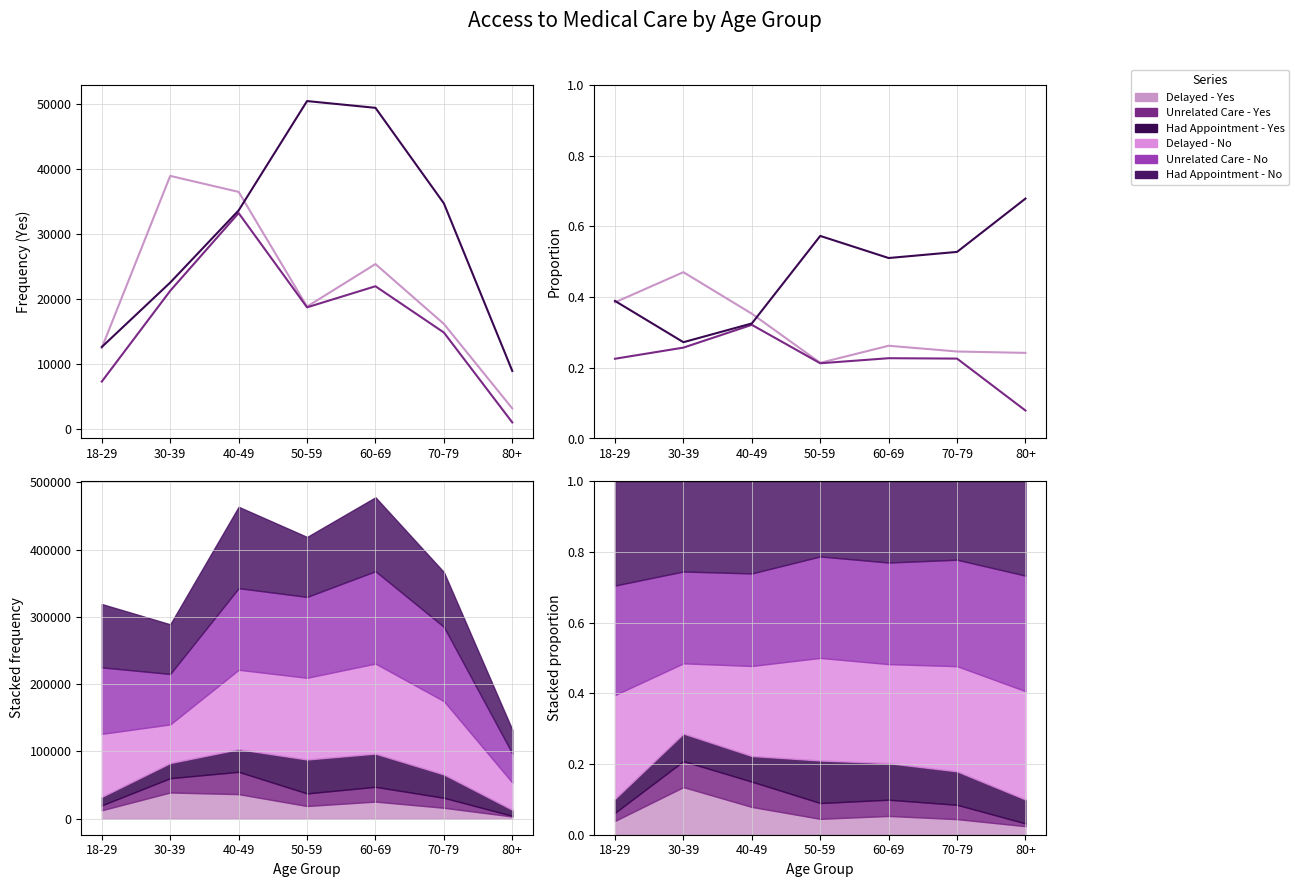

Reading left to right, list all the values displayed in this chart.

Delayed - Yes: 0.4	0.5	0.4	0.2	0.3	0.2	0.2
Unrelated Care - Yes: 0.2	0.3	0.3	0.2	0.2	0.2	0.1
Had Appointment - Yes: 0.4	0.3	0.3	0.6	0.5	0.5	0.7